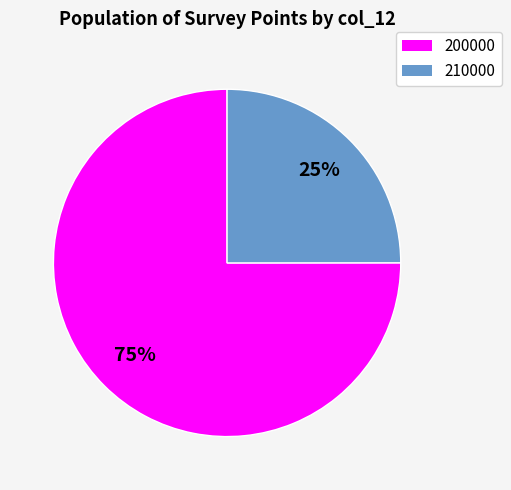

To the nearest percent, what is the combined percentage of 200000 and 210000?

100%